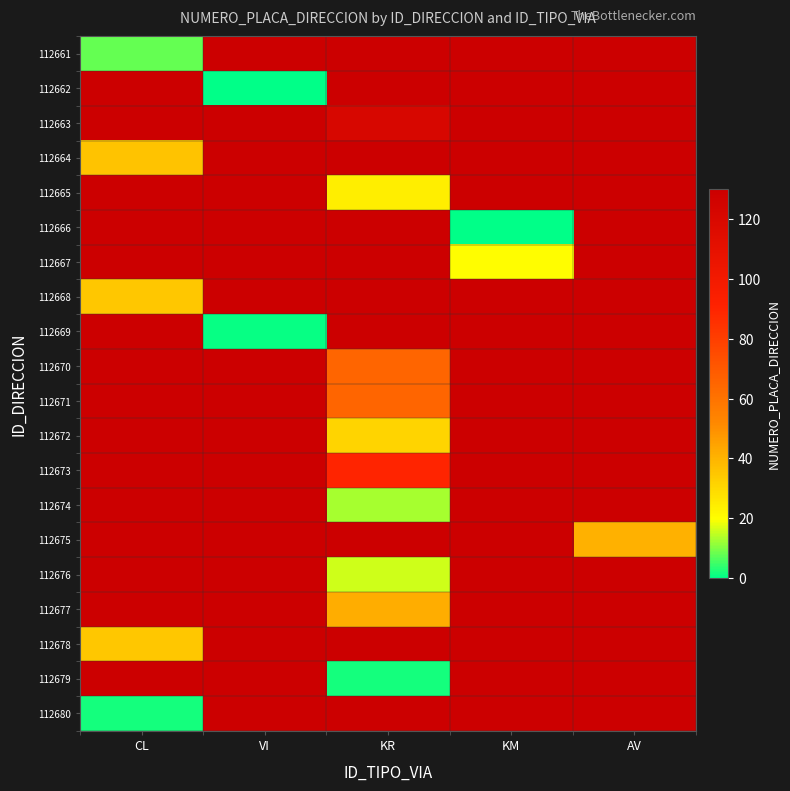

What is the difference between the highest and lowest values at KM?

21